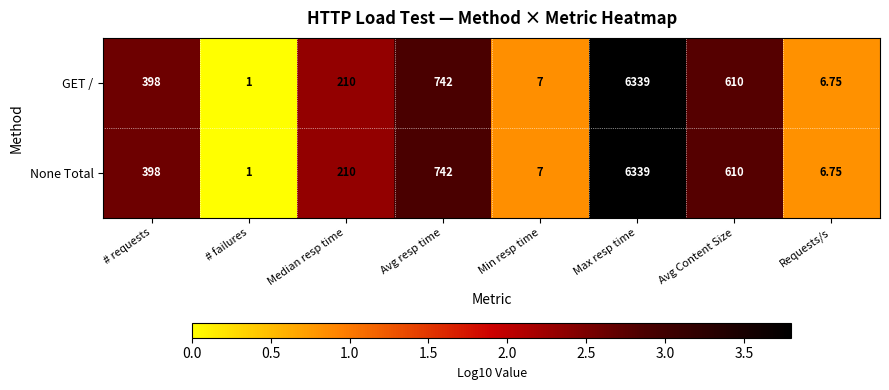

Which category has the highest value in the GET / series?

Max resp time